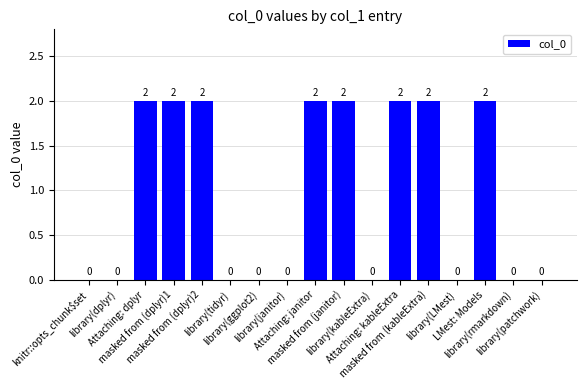

What is the sum of all values?

16